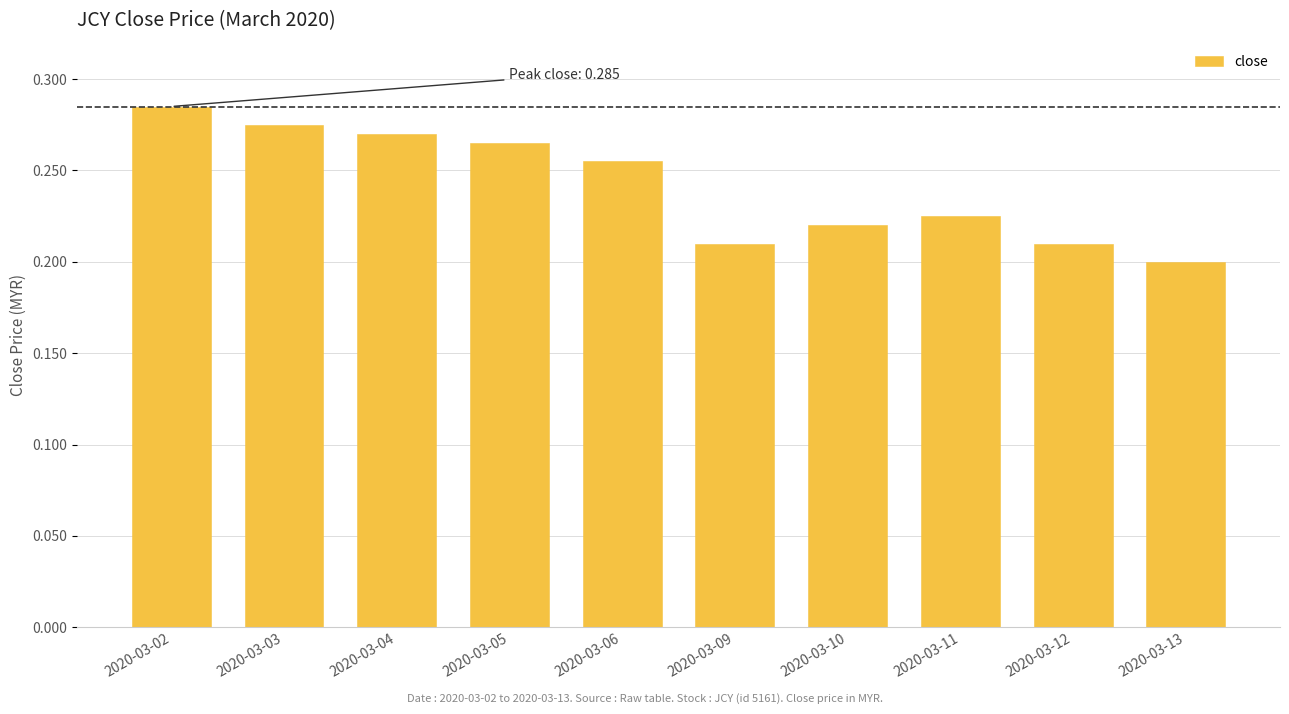

How many values are between 0 and 1?

10